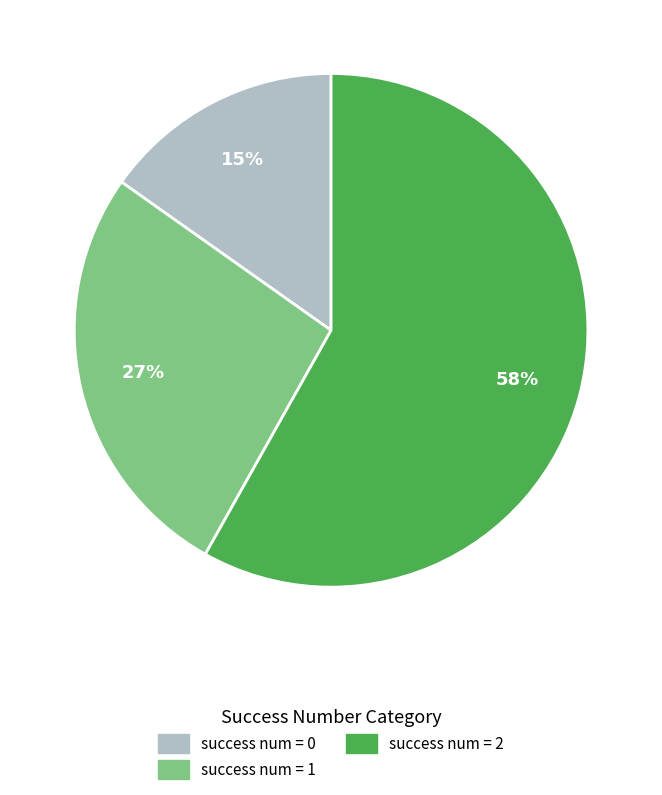

Is there any slice that represents more than half of the pie?

Yes